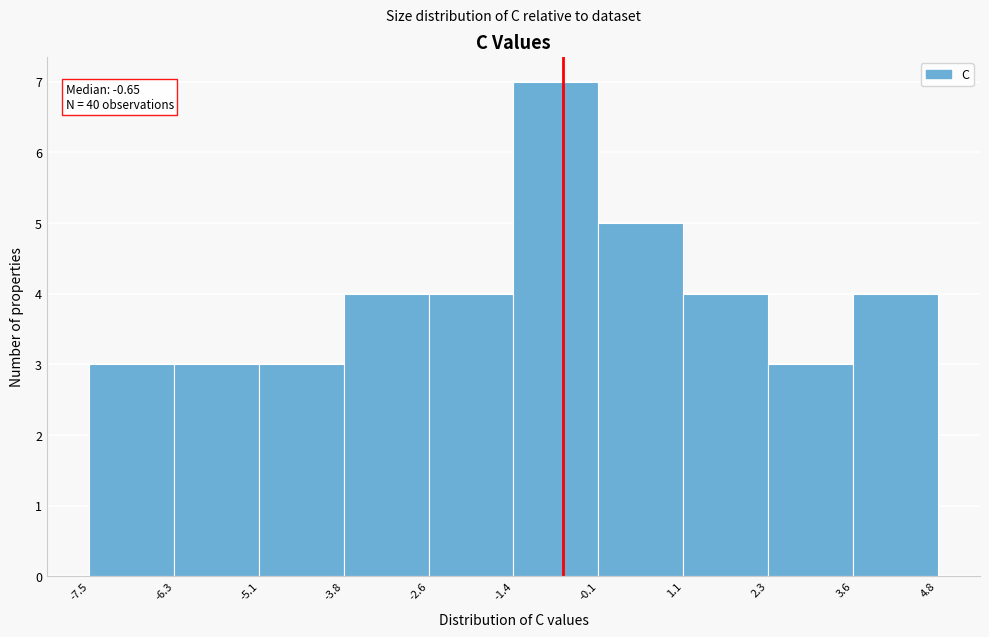

Over which range of the x-axis is the bar tallest?

-1.4 to -0.1